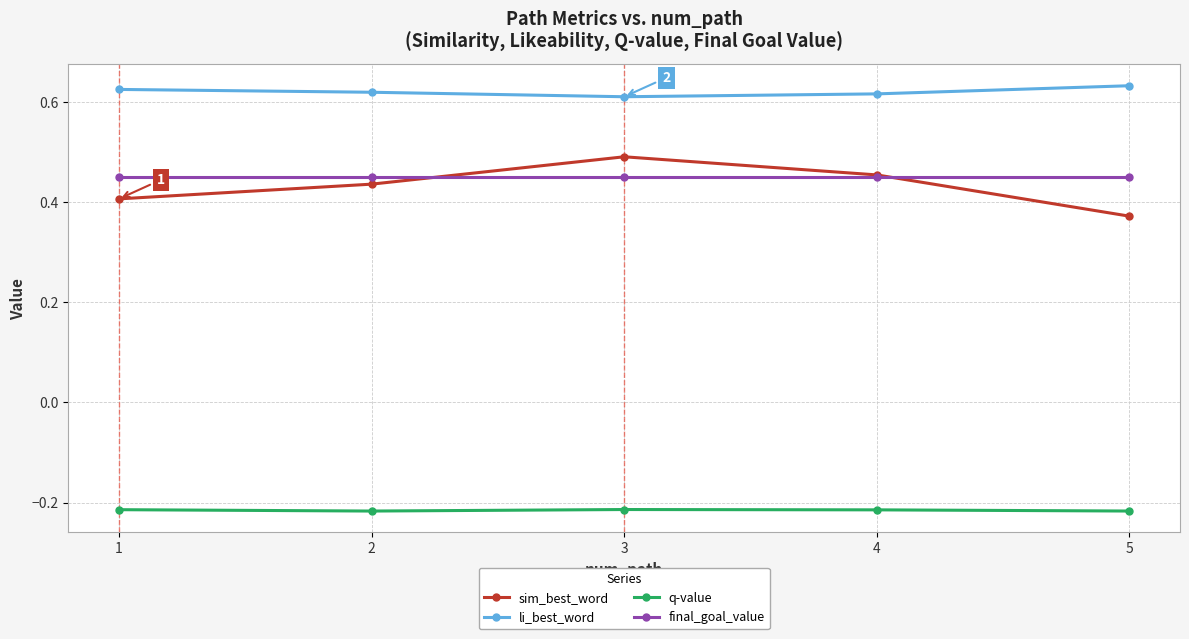

At which label does sim_best_word reach its peak?

3